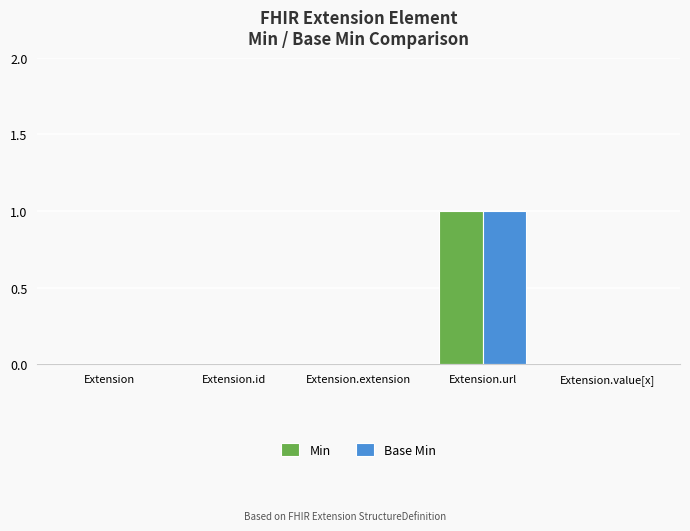

At which category is the sum across all series the highest?

Extension.url